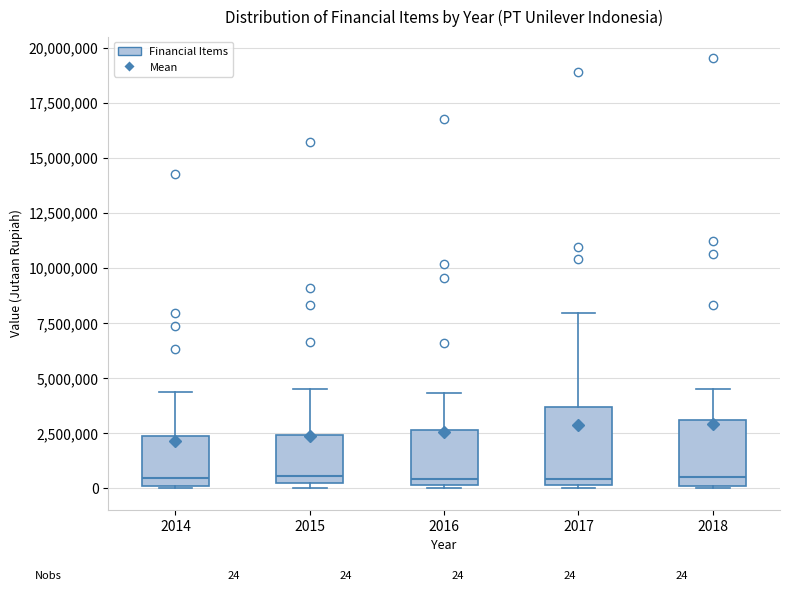

Which box is the tallest, from its lower edge to its upper edge?

2017